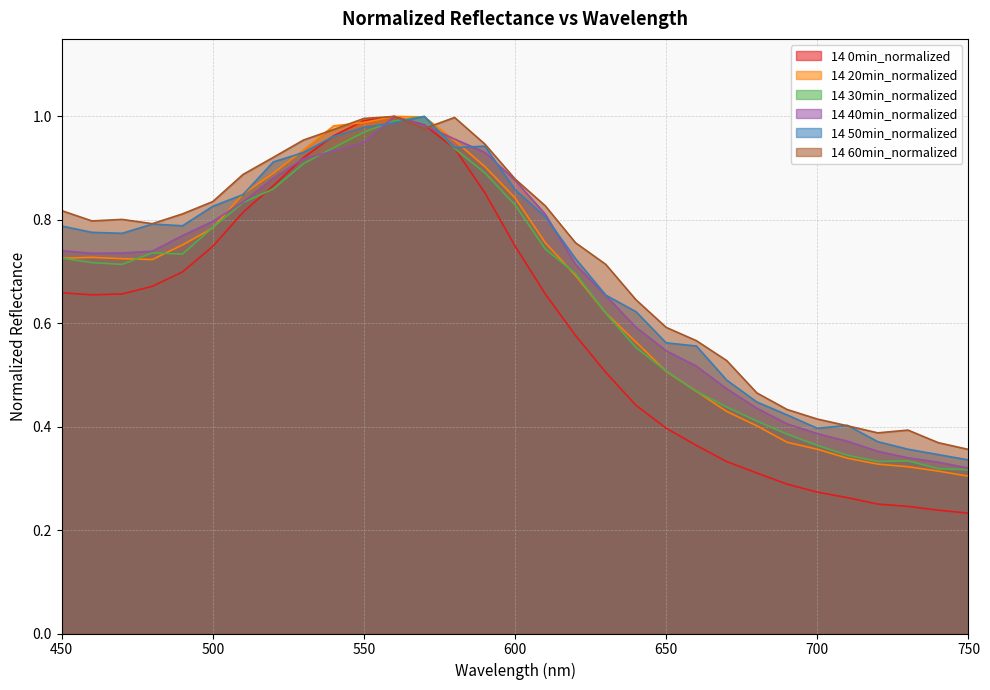

Between 580 and 620, which series saw the biggest shift?

14 0min_normalized